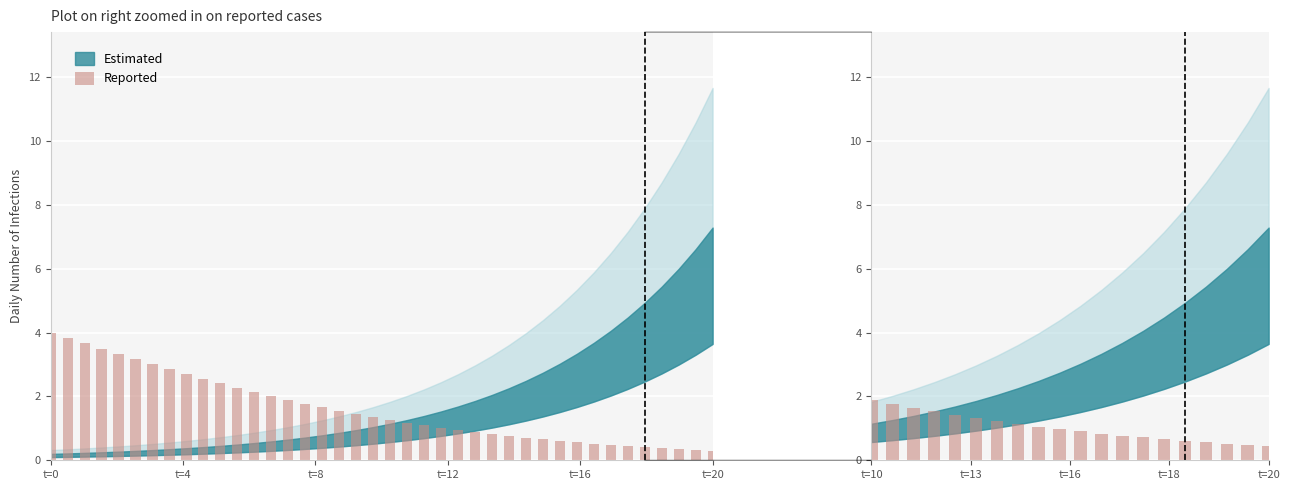

What is the sum of all values?

20.5